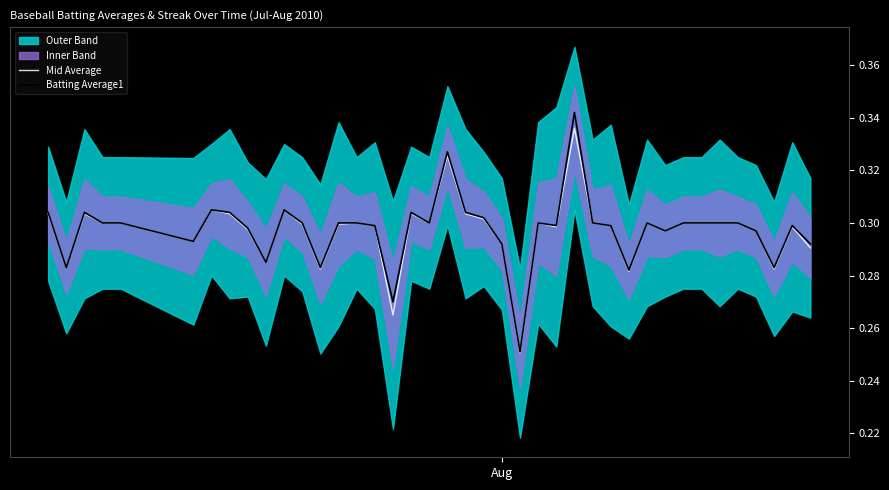

True or false: Batting Average1 and Mid Average intersect in this chart.

False